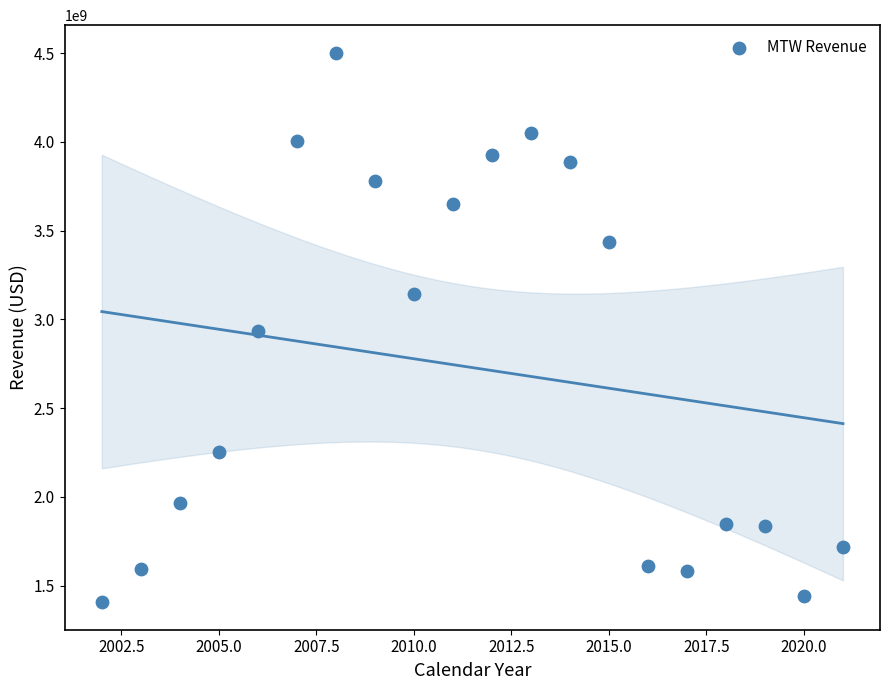

What is the range of X values (max minus min)?

19